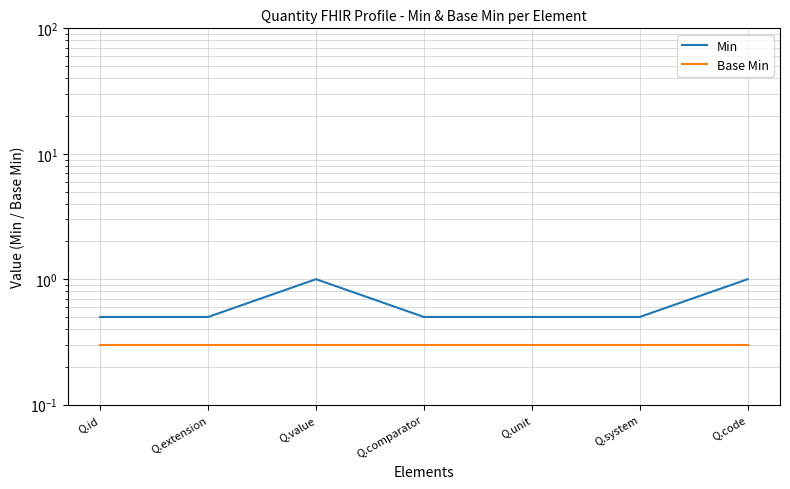

True or false: Min and Base Min intersect in this chart.

False